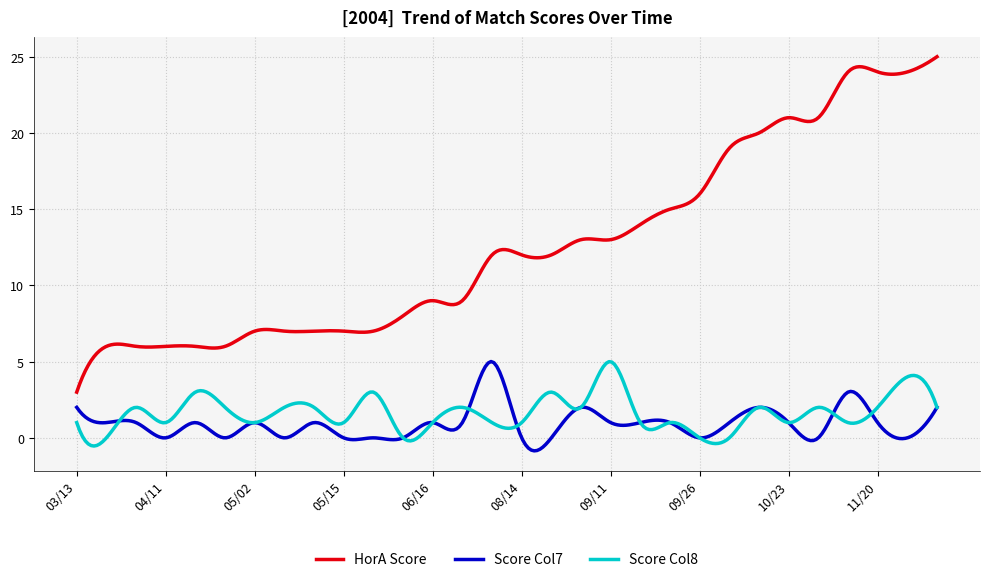

True or false: HorA Score and Score Col7 cross at least once.

False